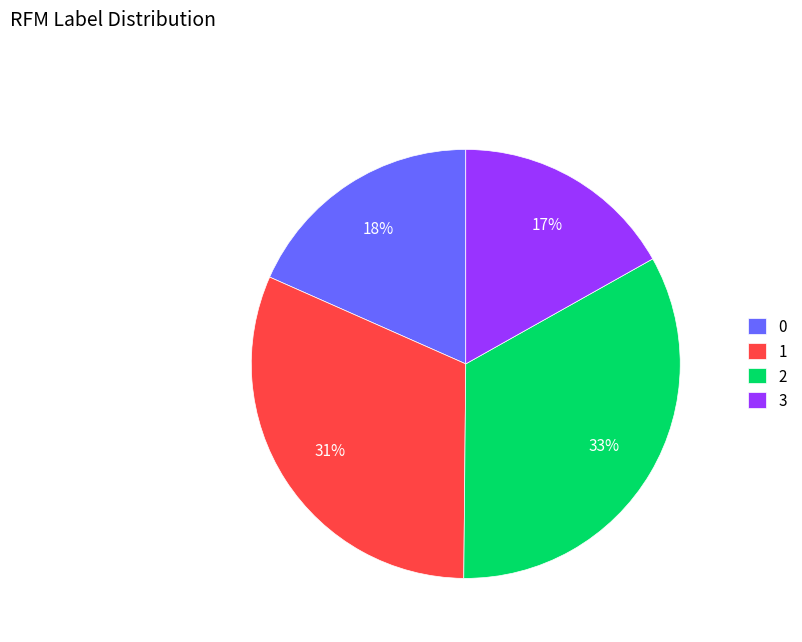

Rank the categories by value from highest to lowest.

2, 1, 0, 3